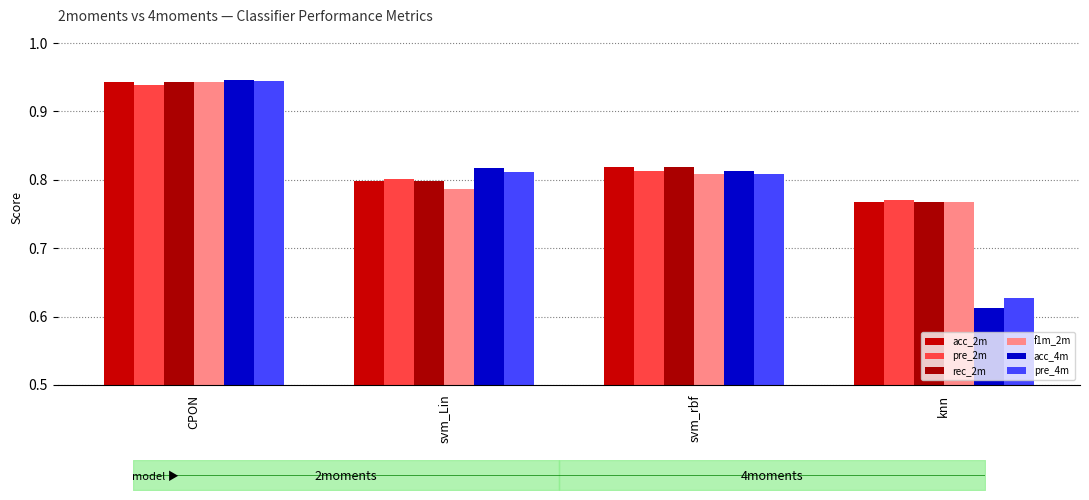

Reading left to right, what are all the values shown in this chart?

acc_2m: 0.9	0.8	0.8	0.8
pre_2m: 0.9	0.8	0.8	0.8
rec_2m: 0.9	0.8	0.8	0.8
f1m_2m: 0.9	0.8	0.8	0.8
acc_4m: 0.9	0.8	0.8	0.6
pre_4m: 0.9	0.8	0.8	0.6